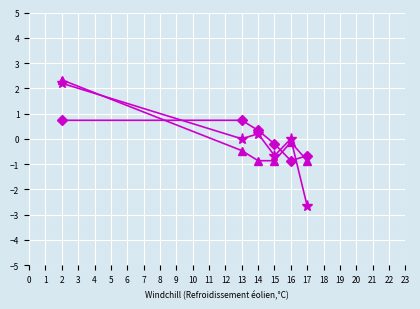

At which category does the chart reach its minimum across all series?

17